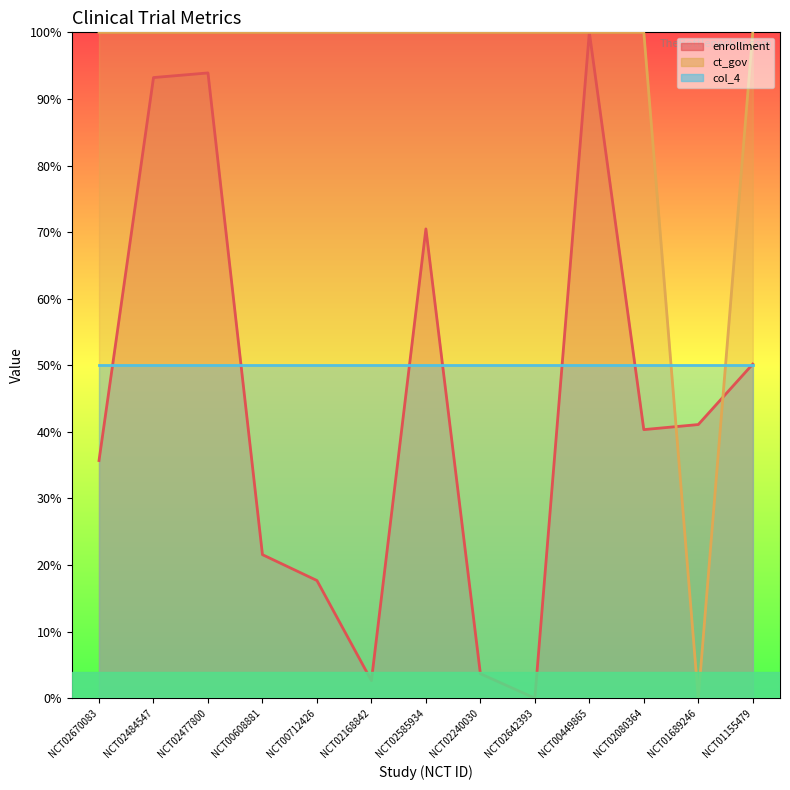

Which series has the widest spread of values?

enrollment_line